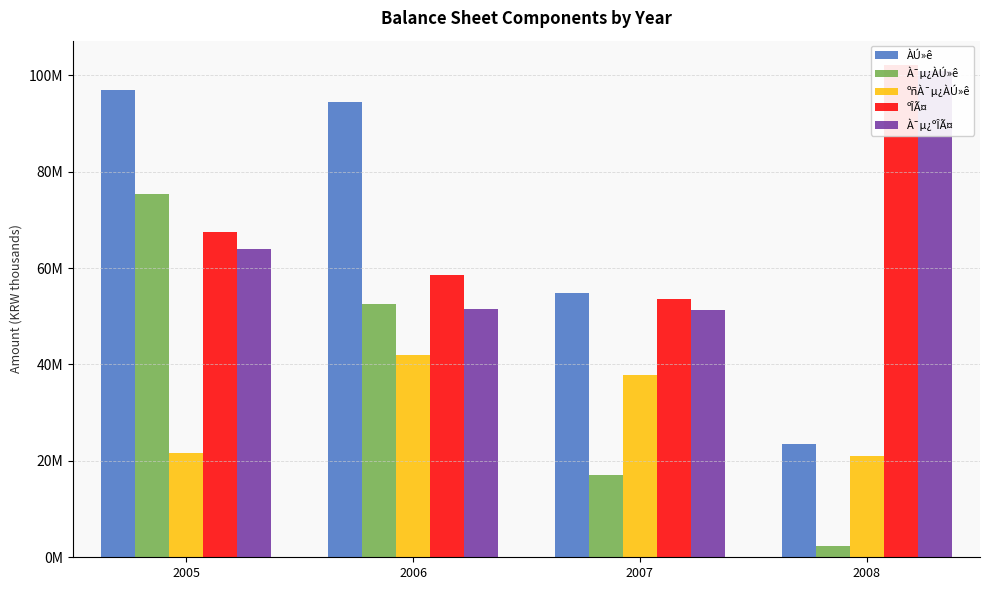

What is the difference between the maximum and minimum values in the ºÎÃ¤ series?

48408450